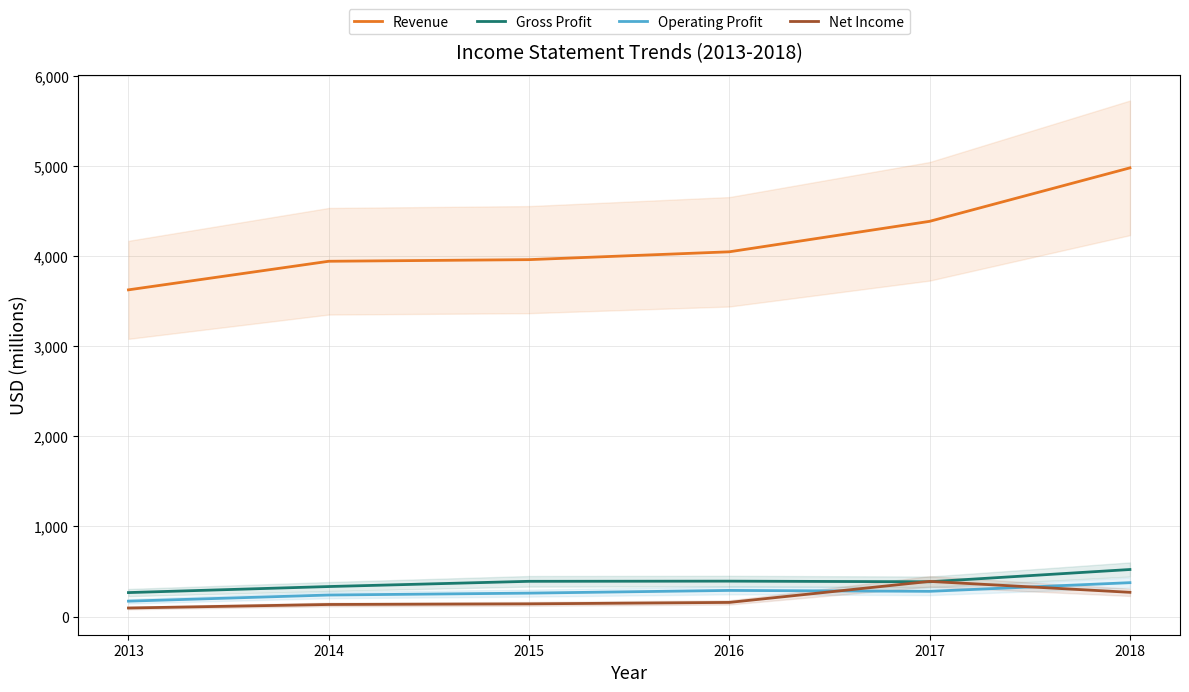

How many categories are shown in the chart?

6